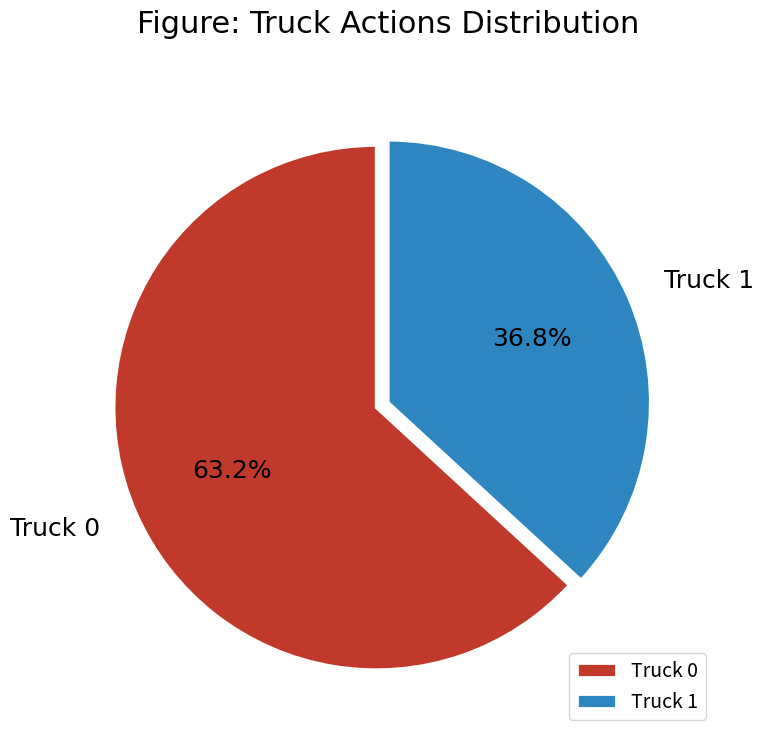

To the nearest percent, what is the difference between the largest and smallest slice percentages?

26%